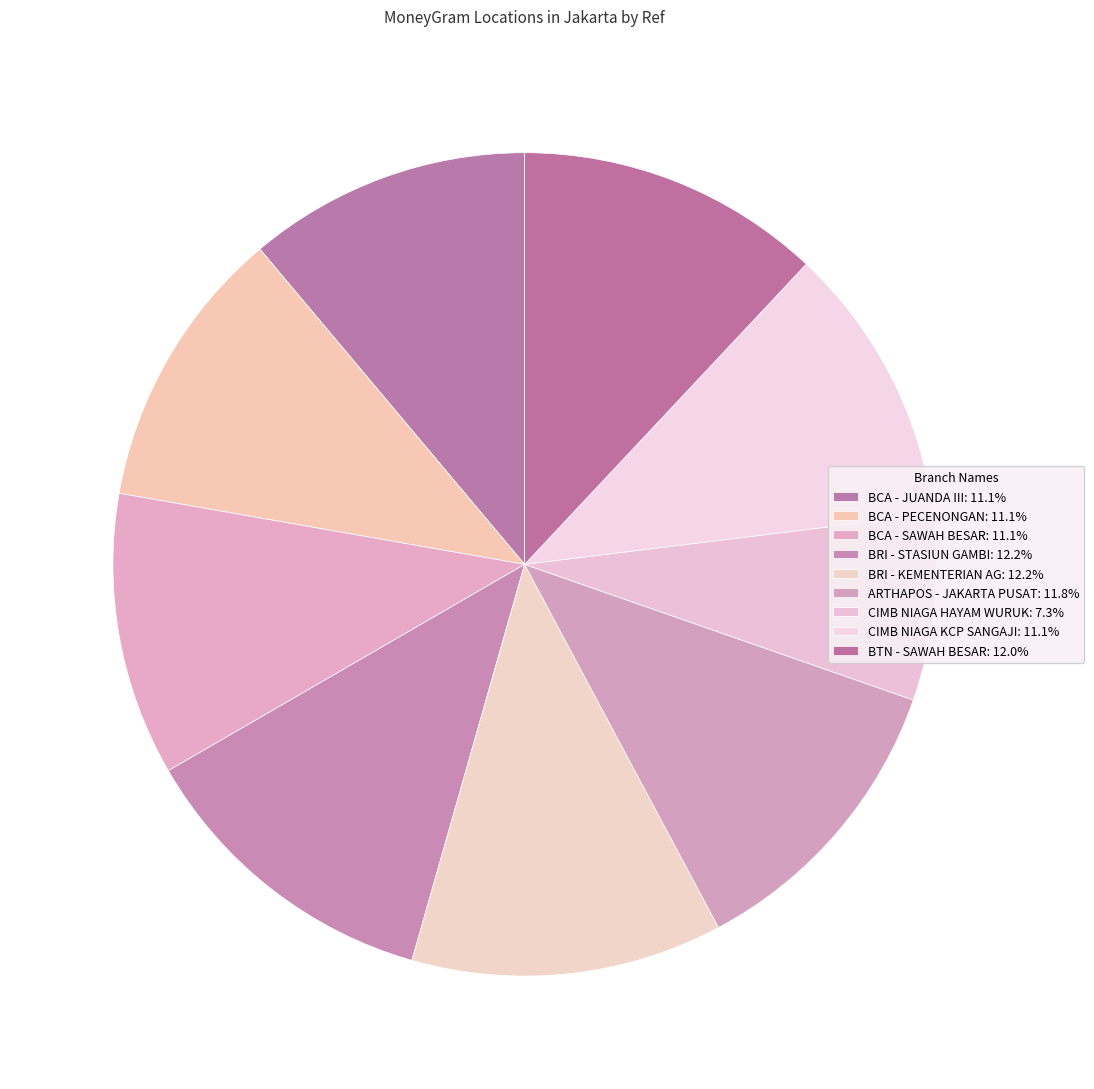

To the nearest percent, what percentage of the pie is BCA - SAWAH BESAR?

11%